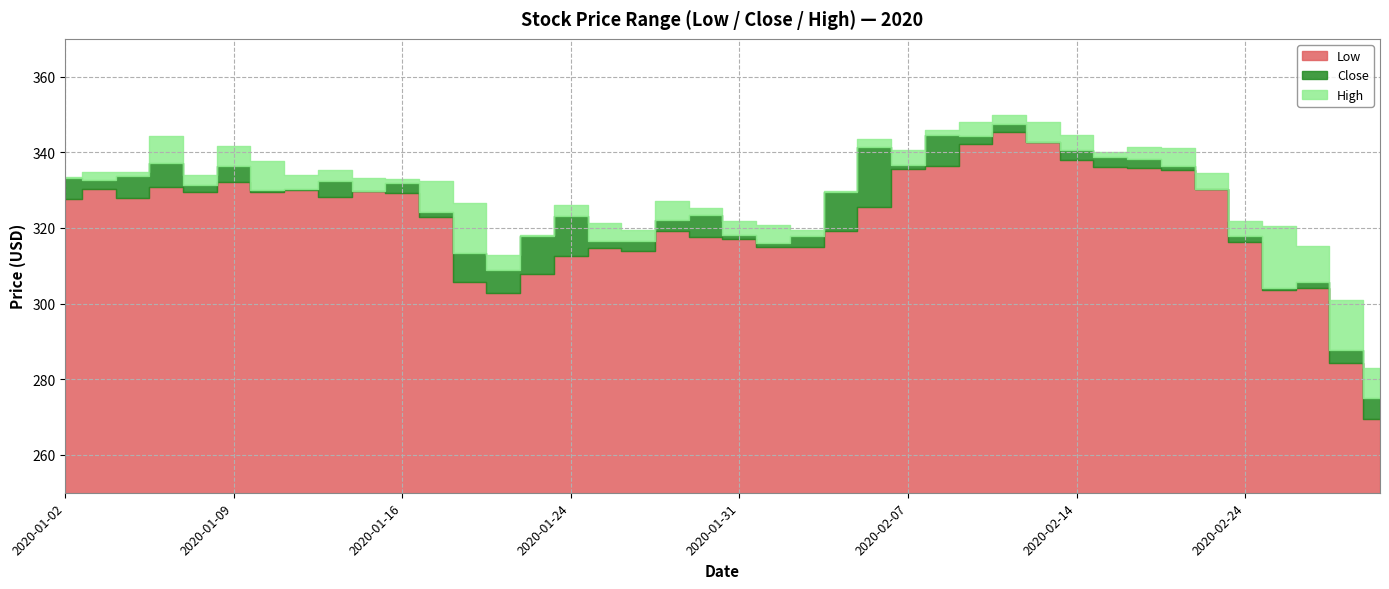

At how many categories does at least one series exceed 299?

39